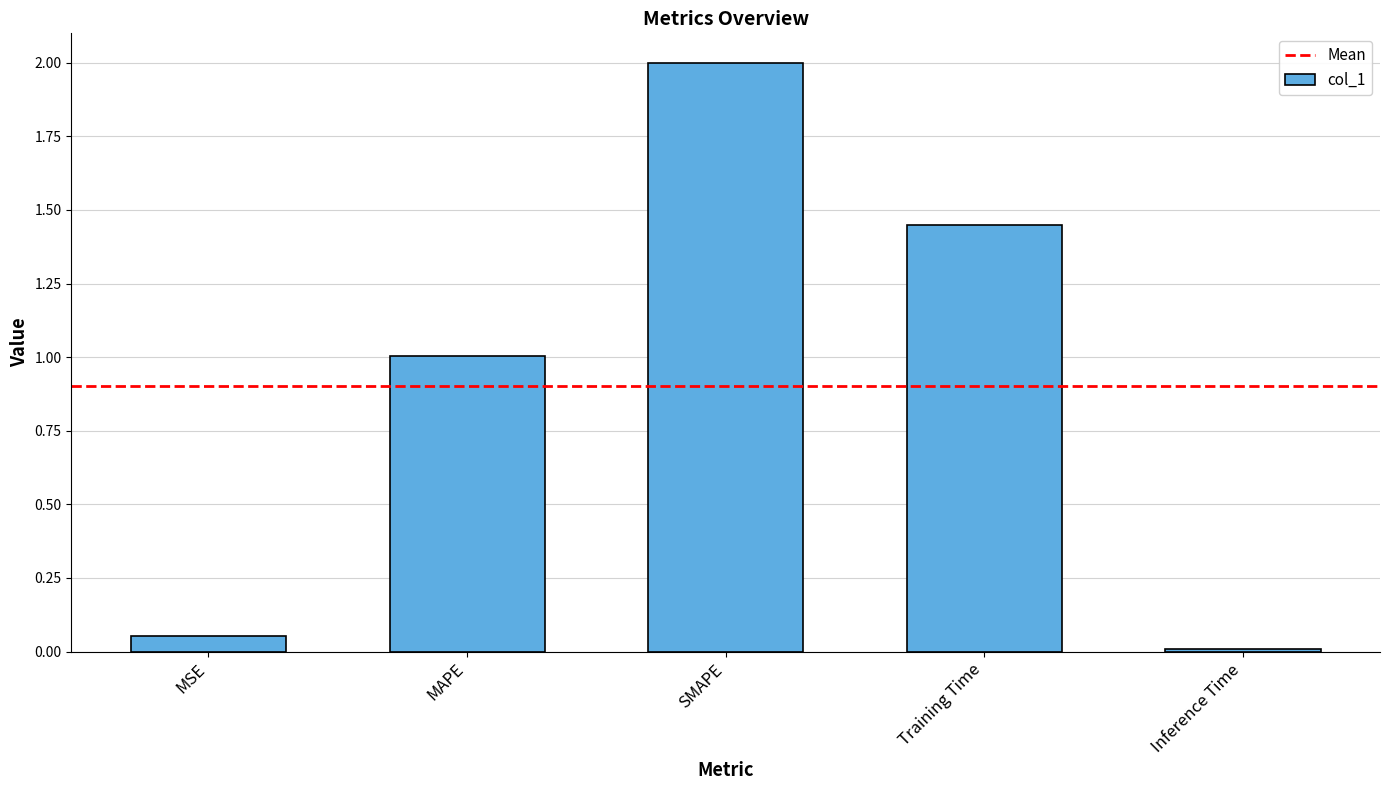

Which label corresponds to the smallest value in the chart?

Inference Time